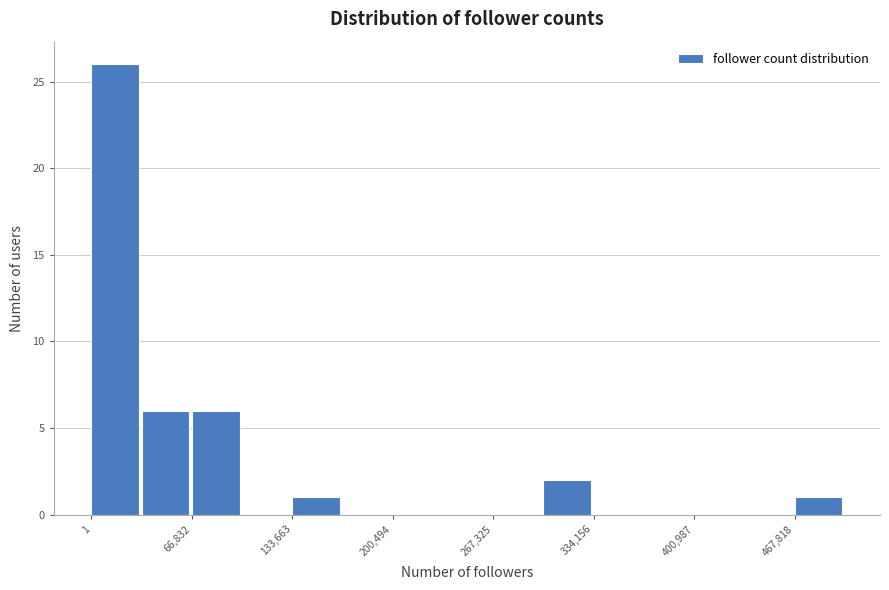

Around what value on the x-axis is the tallest bar? Give the approximate position of its centre, as read against the axis.

20000